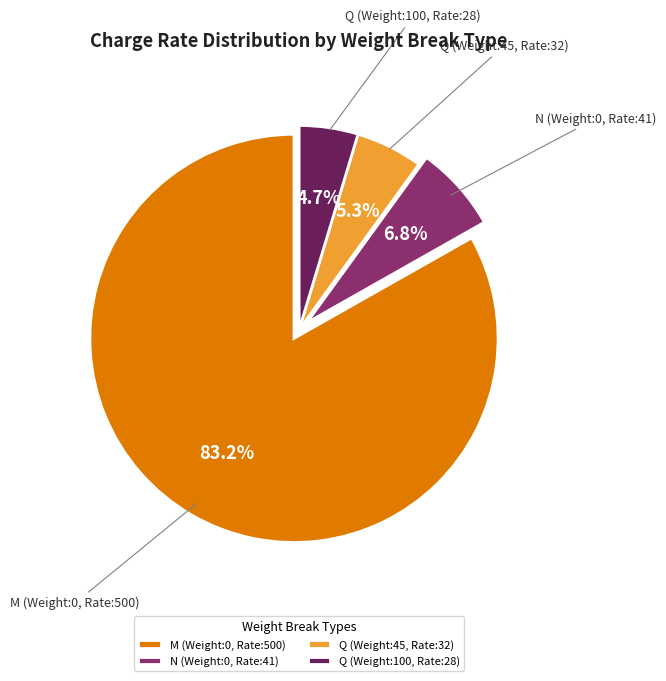

To the nearest percent, what portion does M (Weight:0, Rate:500) represent?

83%